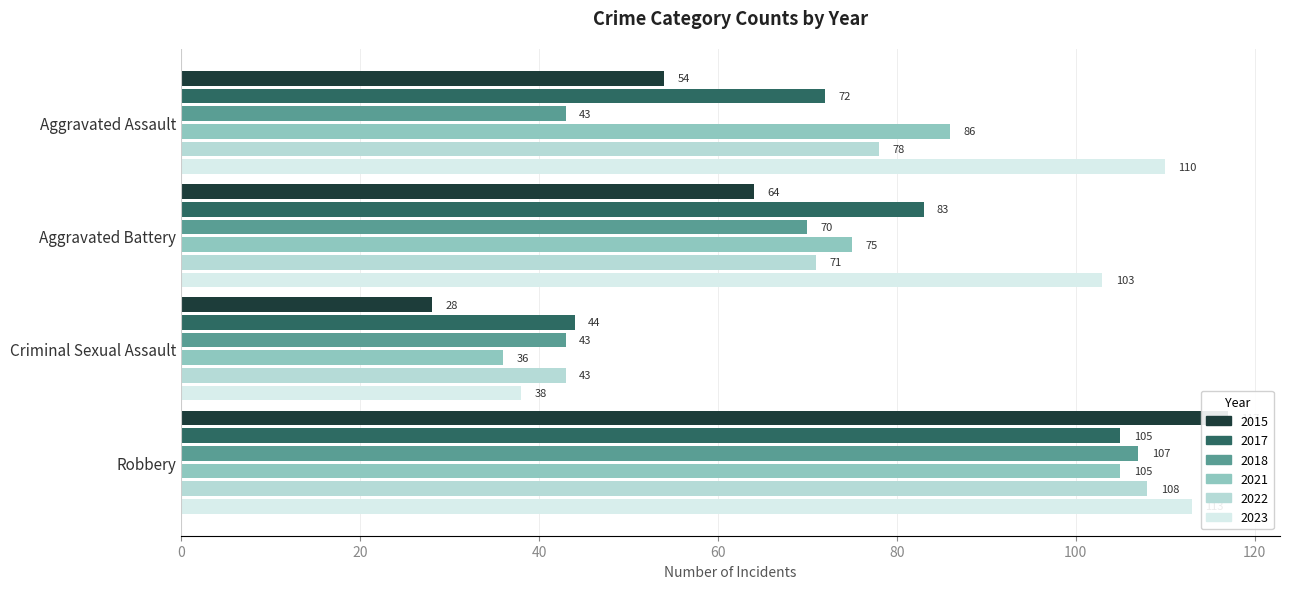

What are all the series names shown in the legend?

2015, 2017, 2018, 2021, 2022, 2023